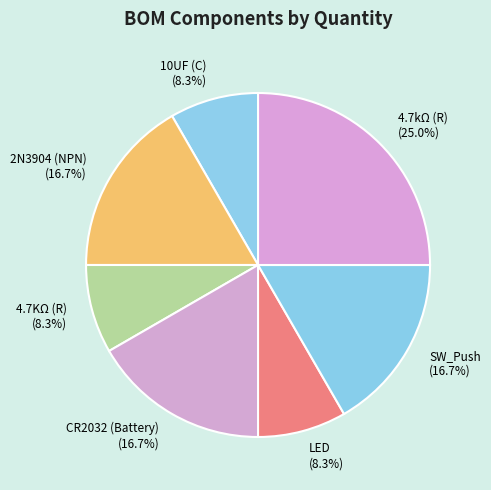

True or false: LED accounts for 22% of the total.

False